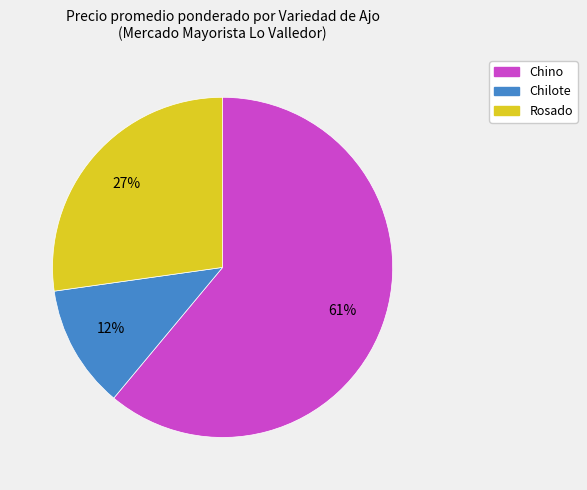

Which slice is the smallest?

Chilote